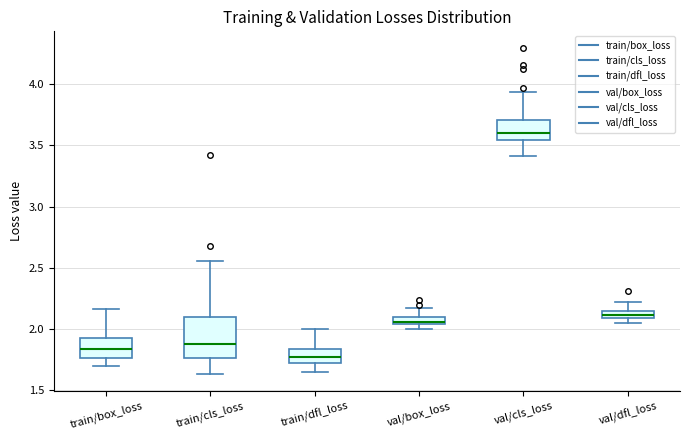

Comparing the boxes themselves (not the whiskers), which one is the tallest?

train/cls_loss